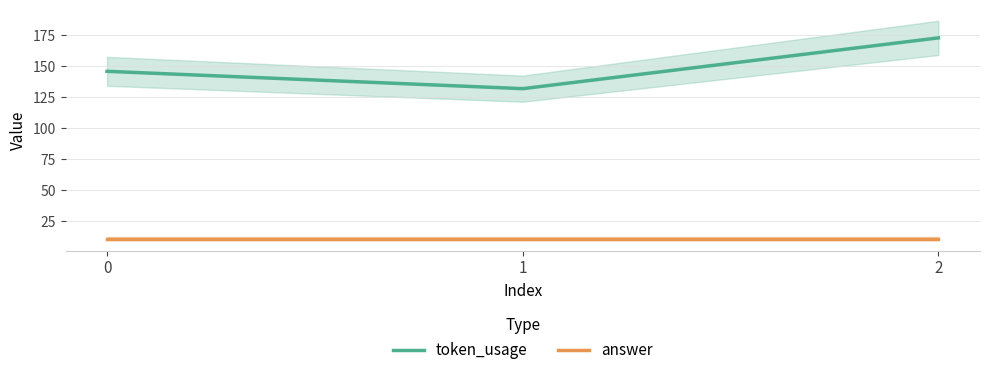

At which category is the sum across all series the highest?

2